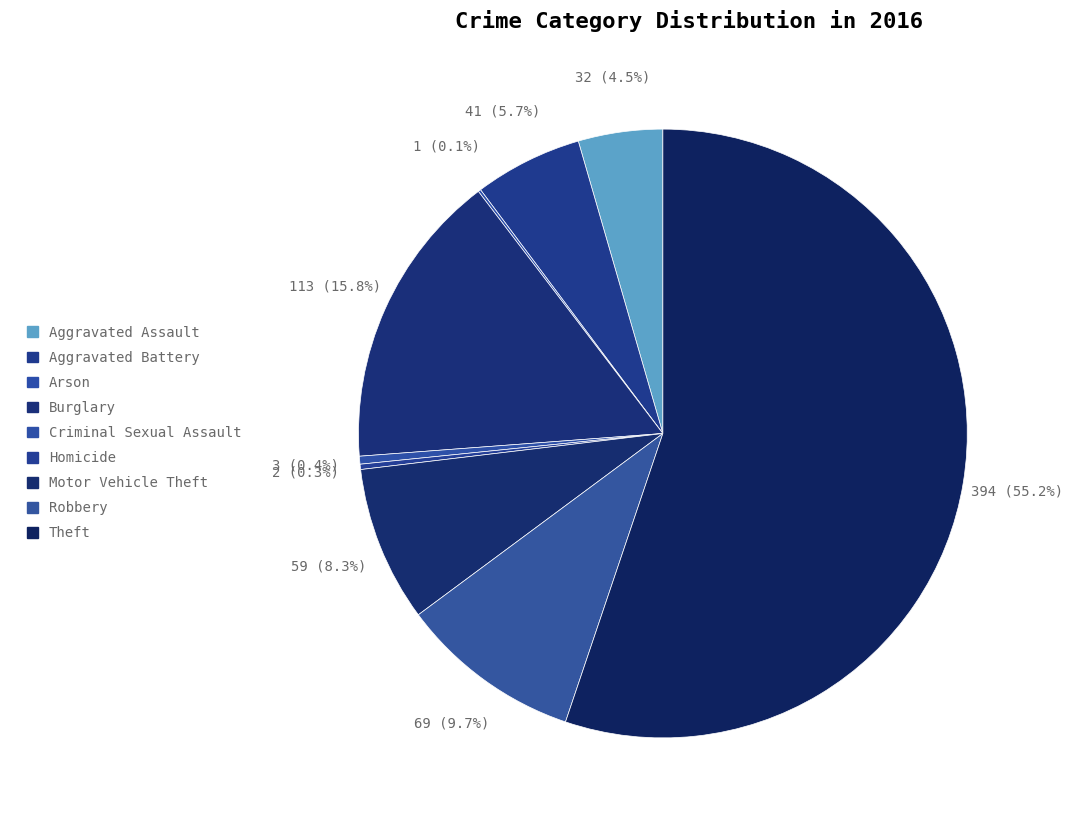

The Arson slice represents 0% of the pie. True or false?

True